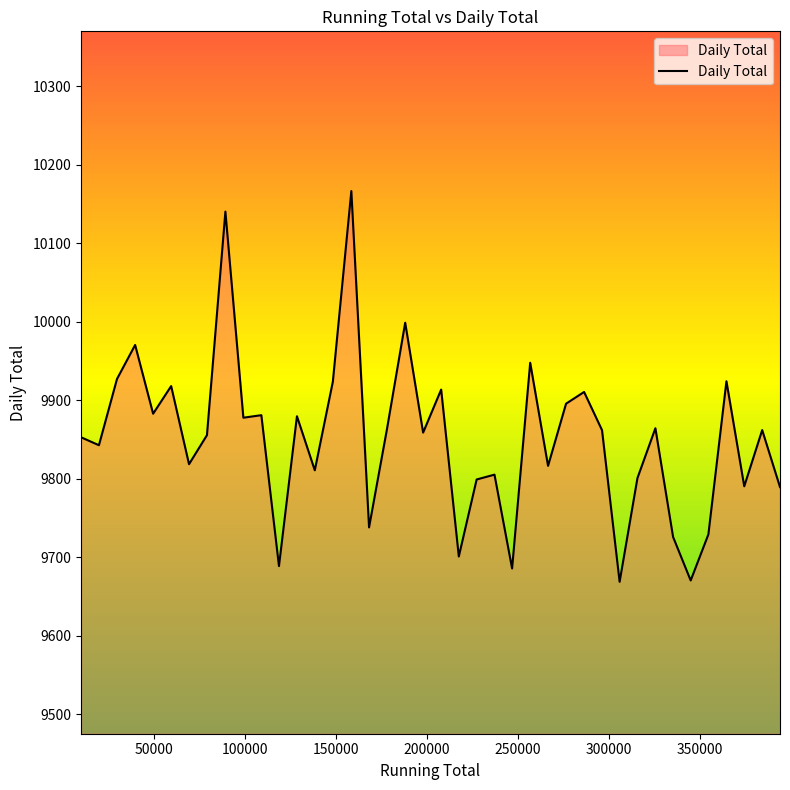

What is the difference between the maximum and minimum values?

497.5